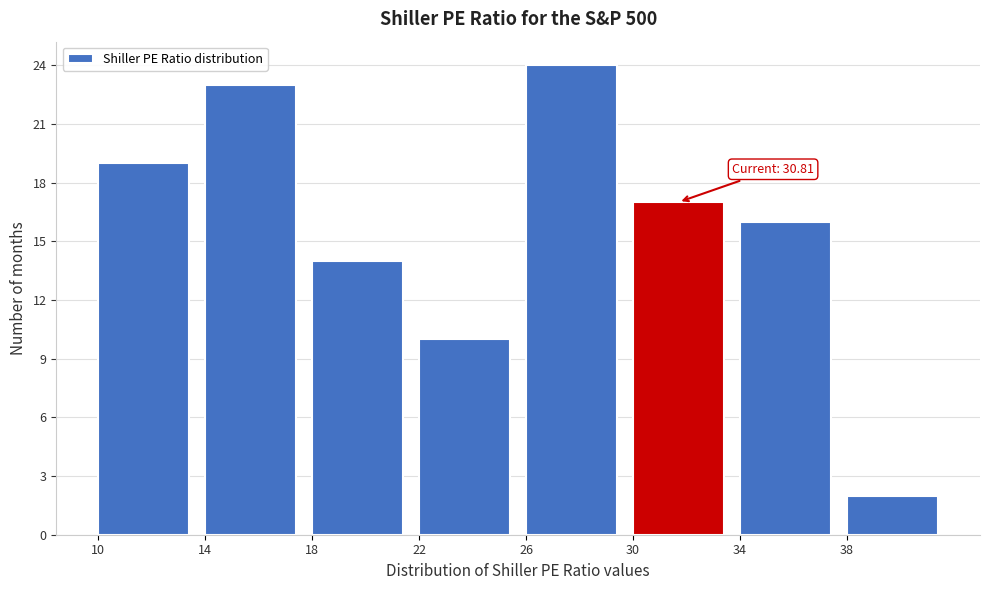

Over which range of the x-axis is the bar tallest?

26 to 30